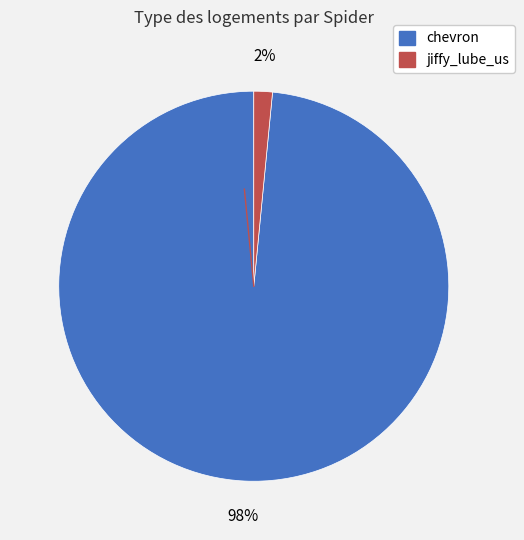

What is the smallest slice in the pie chart?

jiffy_lube_us